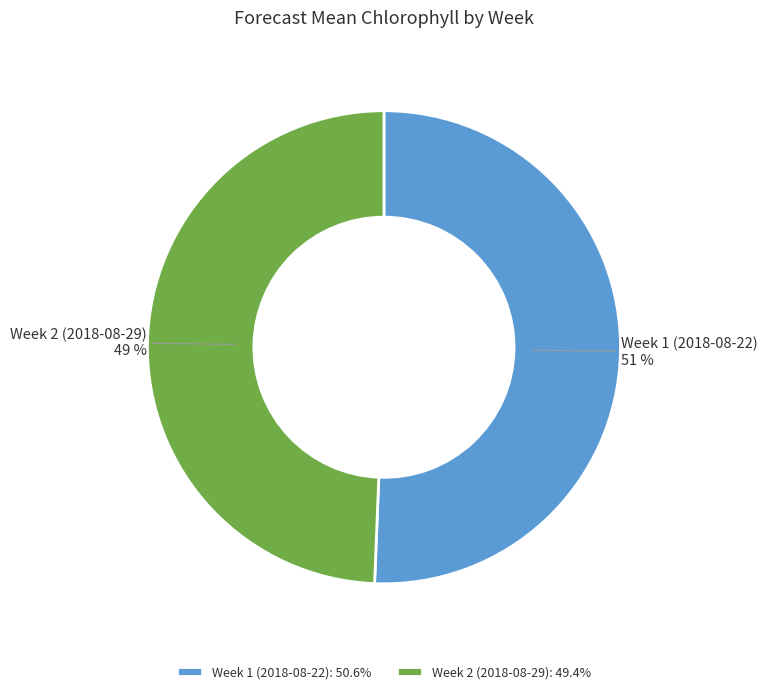

To the nearest percent, what percentage of the pie is Week 2 (2018-08-29)?

49%